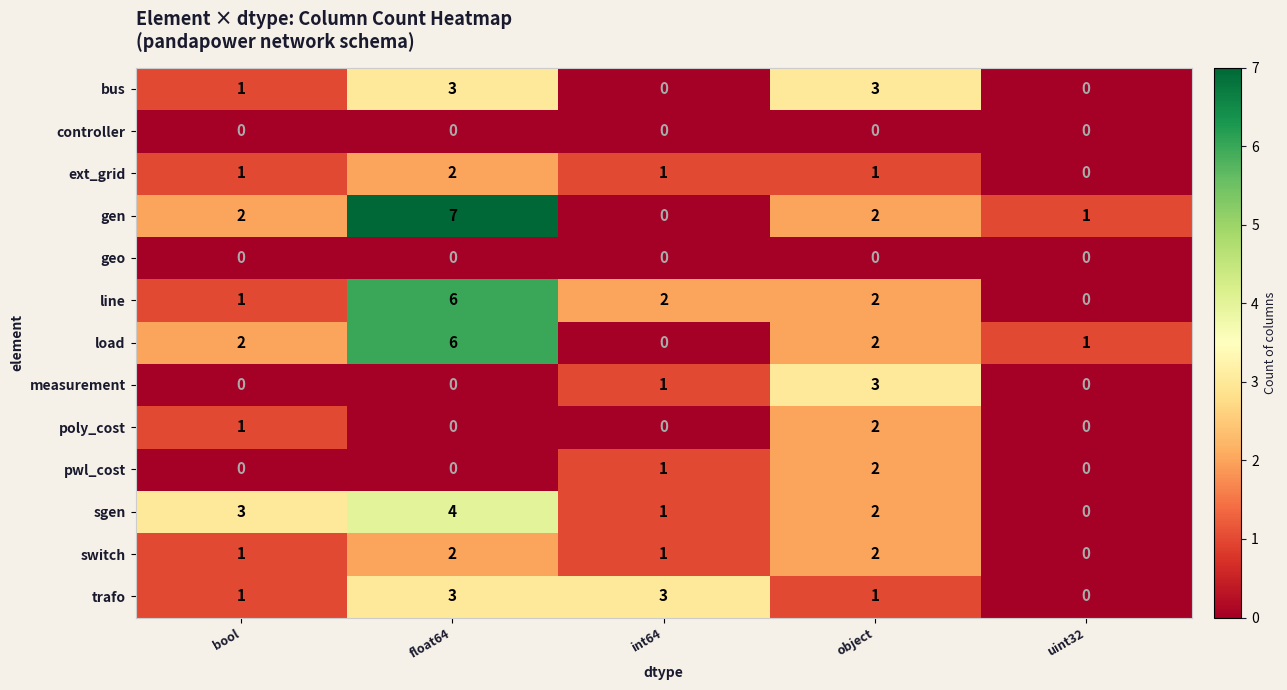

Rank the categories by sgen value from highest to lowest.

float64, bool, object, int64, uint32